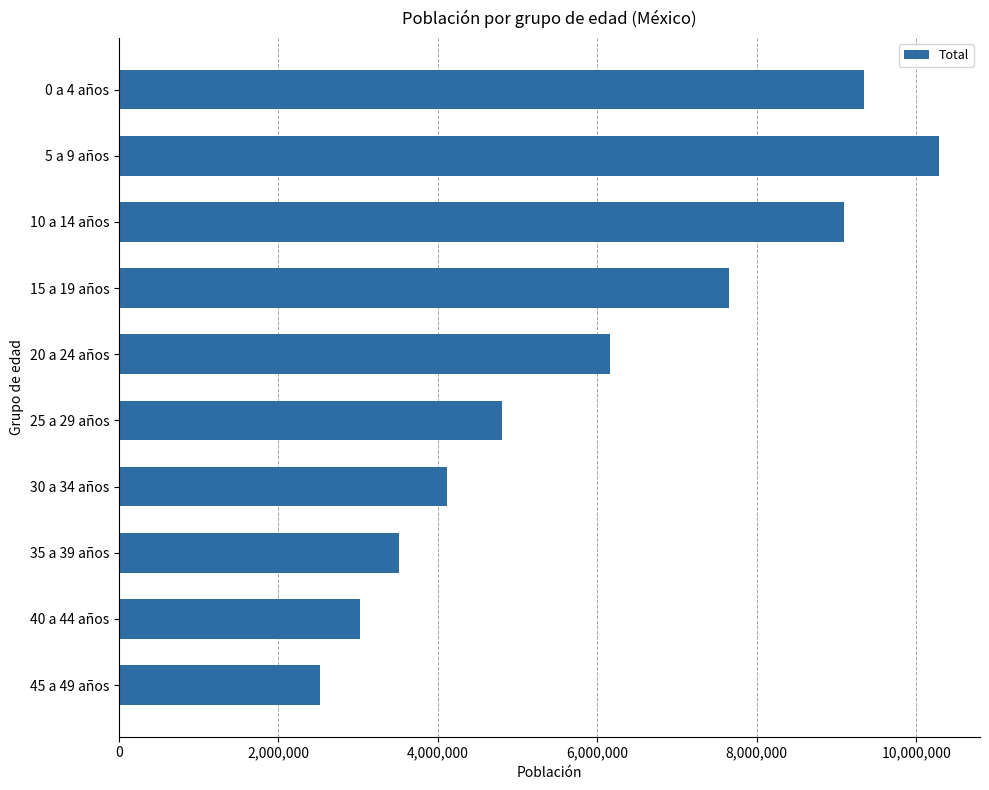

Which category has the lowest value across all series?

45 a 49 años